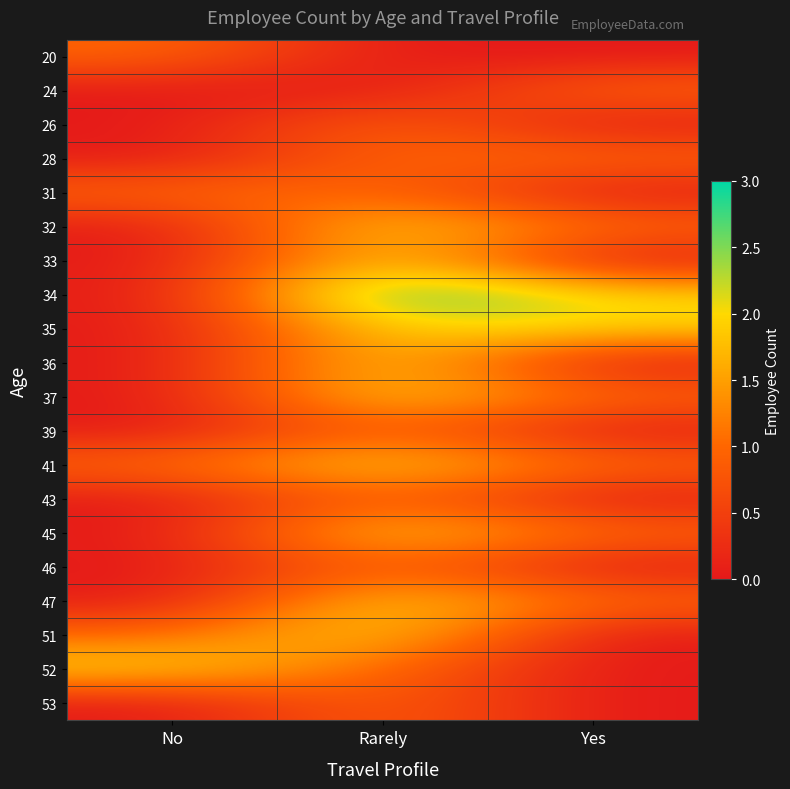

Which label corresponds to the largest value in the chart?

Rarely